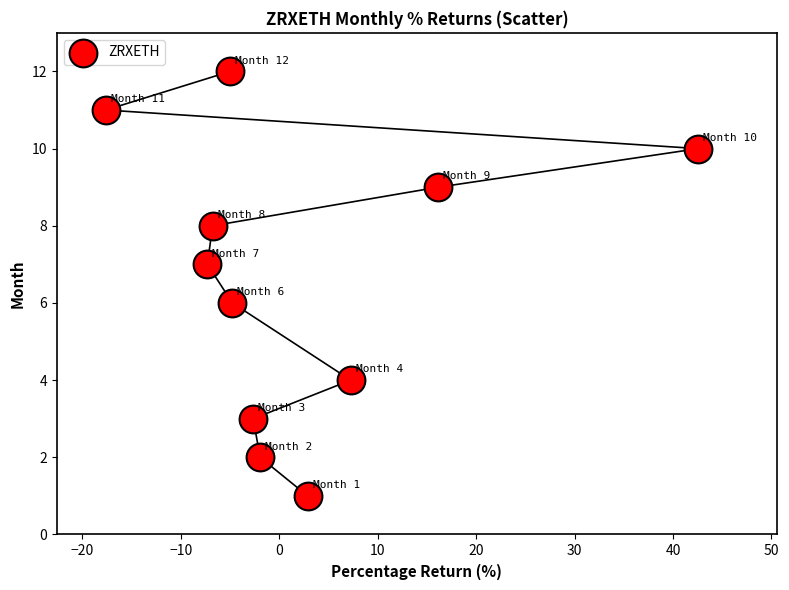

What is the range of Y values (max minus min)?

11